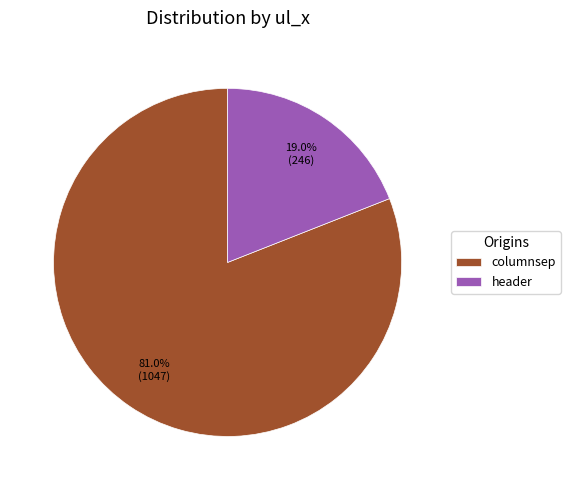

What percentage is the header slice, to the nearest percent?

19%